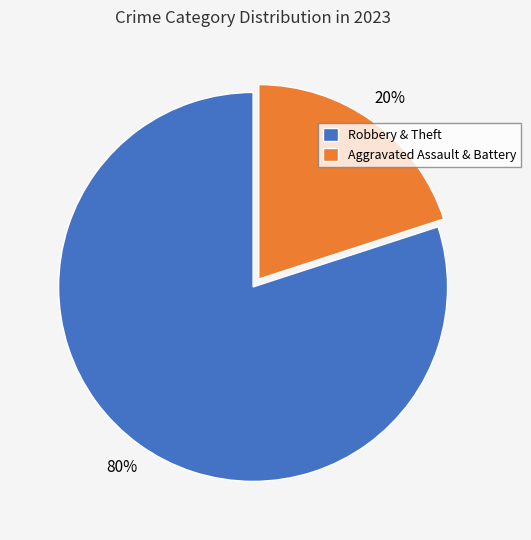

To the nearest percent, what is the combined percentage of Aggravated Assault & Battery and Robbery & Theft?

100%